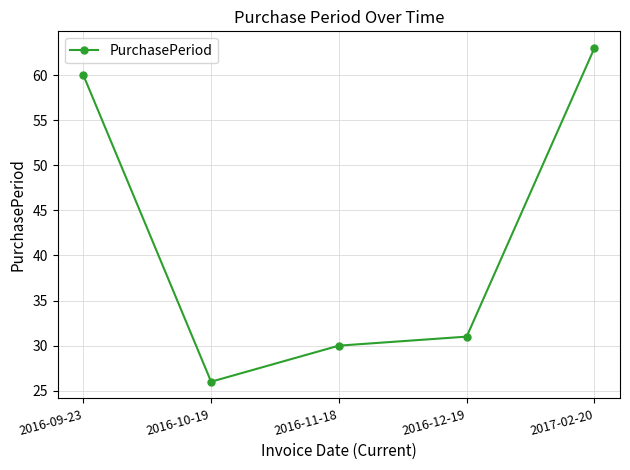

How many values are below 31?

2